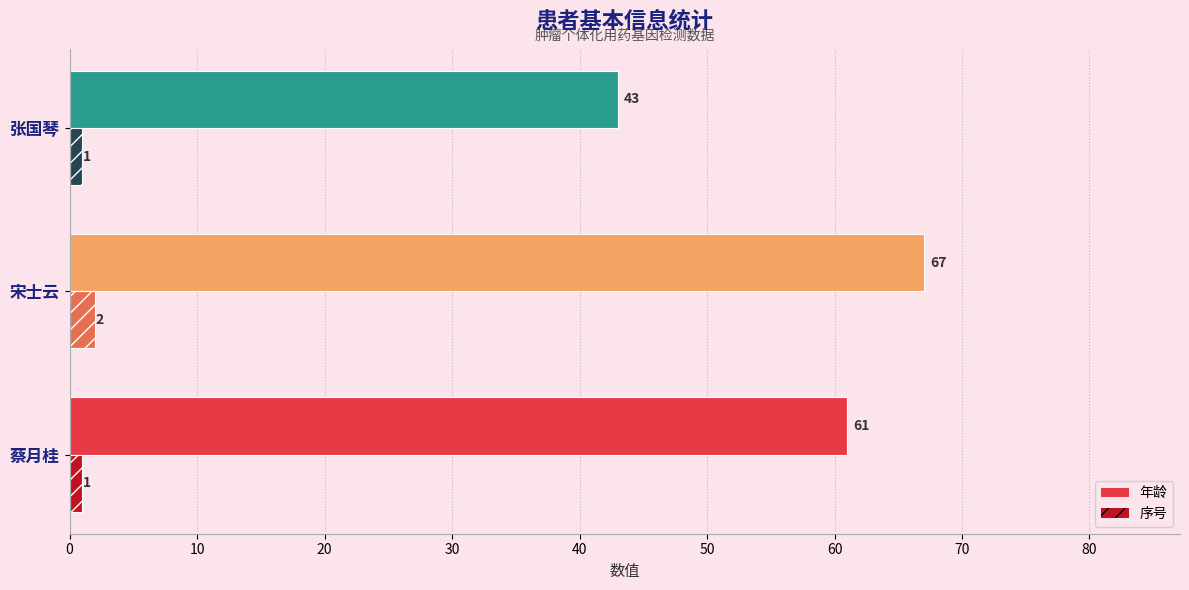

What is the spread (max minus min) of values at 宋士云?

65